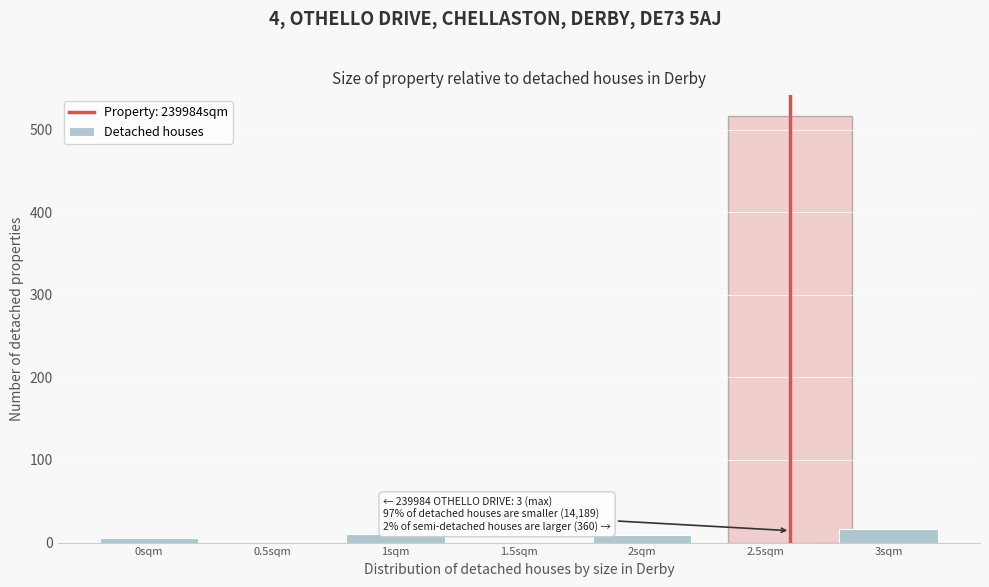

What is the sum of all values?

41